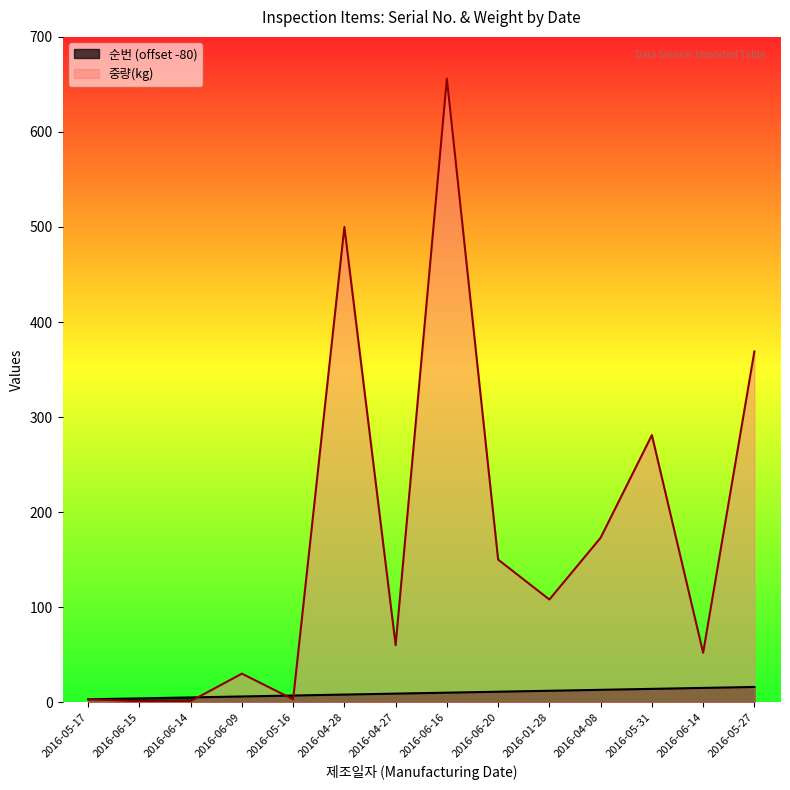

Is it true that 순번 equals 12 at 2016-01-28?

True